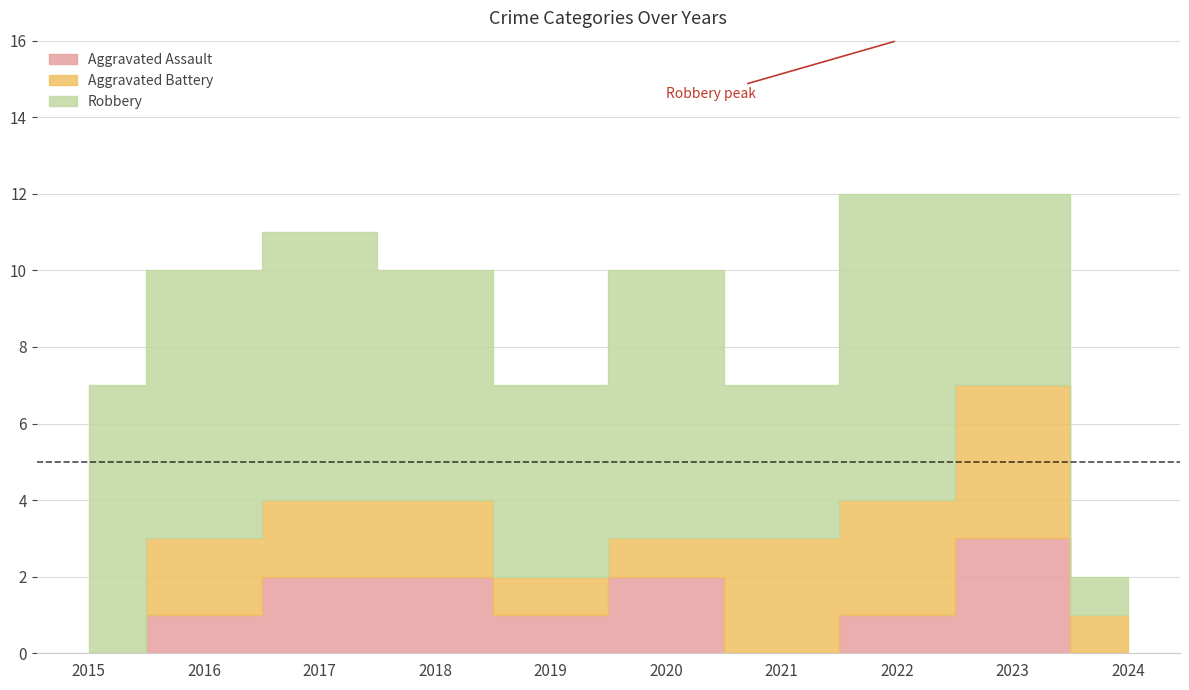

What is the highest value of the Aggravated Battery series?

4